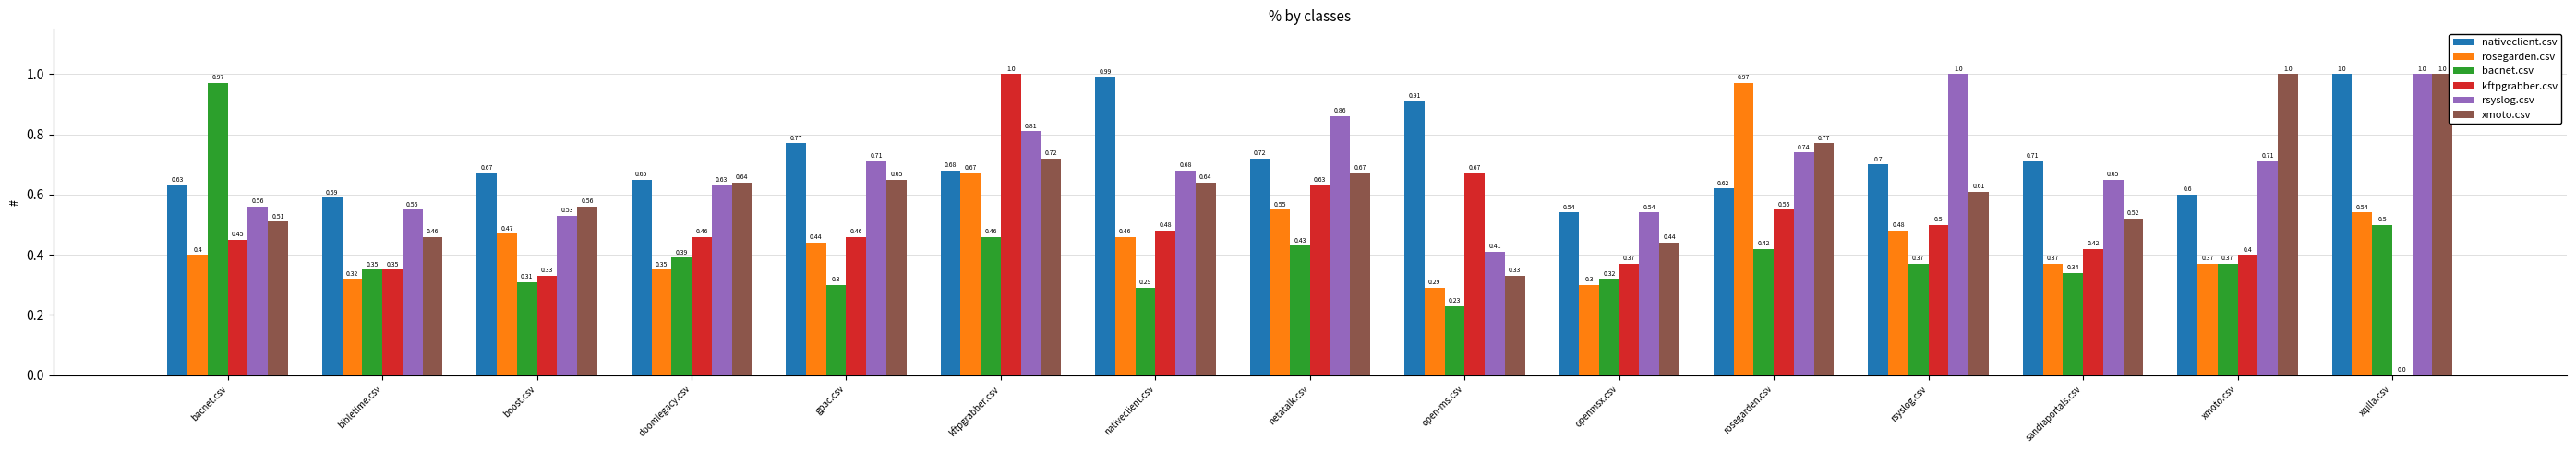

Between rosegarden.csv and xmoto.csv, which series saw the biggest shift?

rosegarden.csv